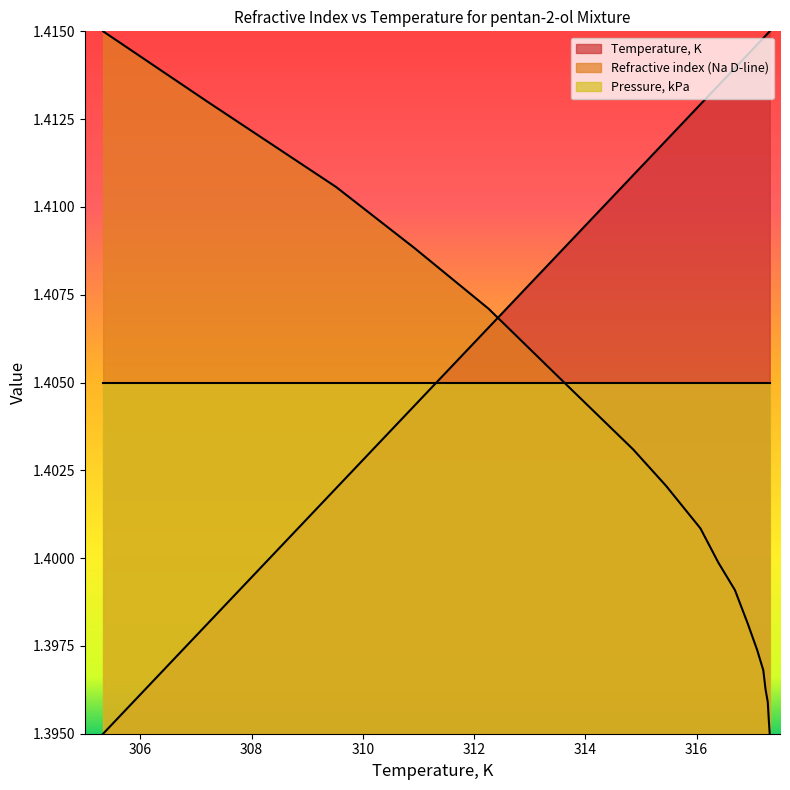

Which has a higher value, 317.3 or 316.39?

317.3